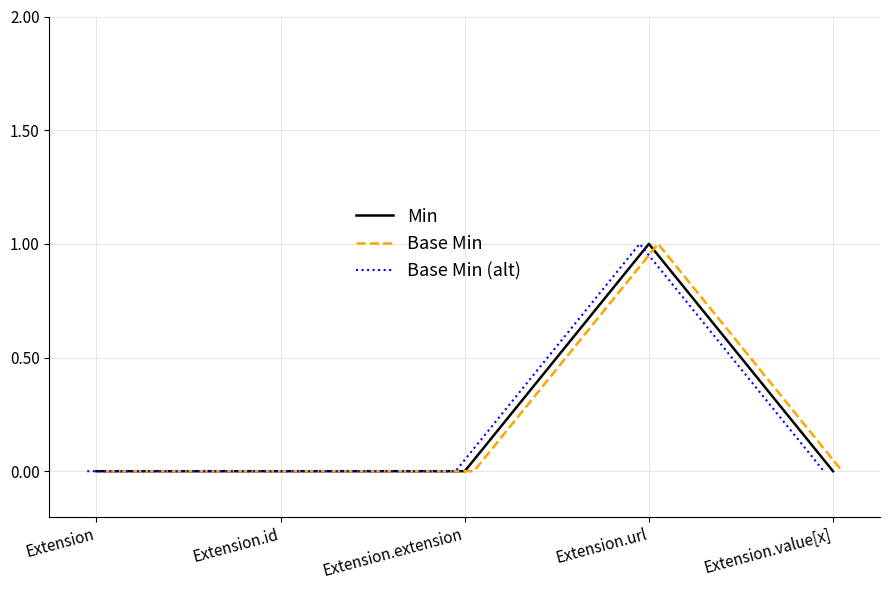

List the series in order of their peak value, highest first.

Min, Base Min, Base Min (alt)